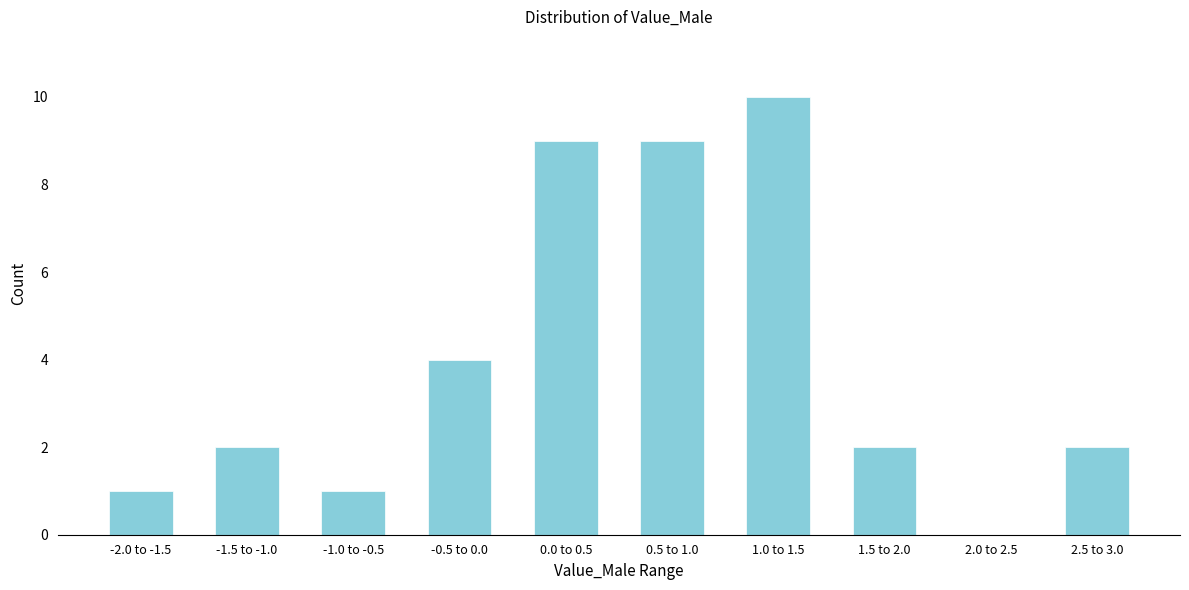

Reading left to right, list all the values displayed in this chart.

-2.0 to -1.5=1	-1.5 to -1.0=2	-1.0 to -0.5=1	-0.5 to 0.0=4	0.0 to 0.5=9	0.5 to 1.0=9	1.0 to 1.5=10	1.5 to 2.0=2	2.0 to 2.5=0	2.5 to 3.0=2